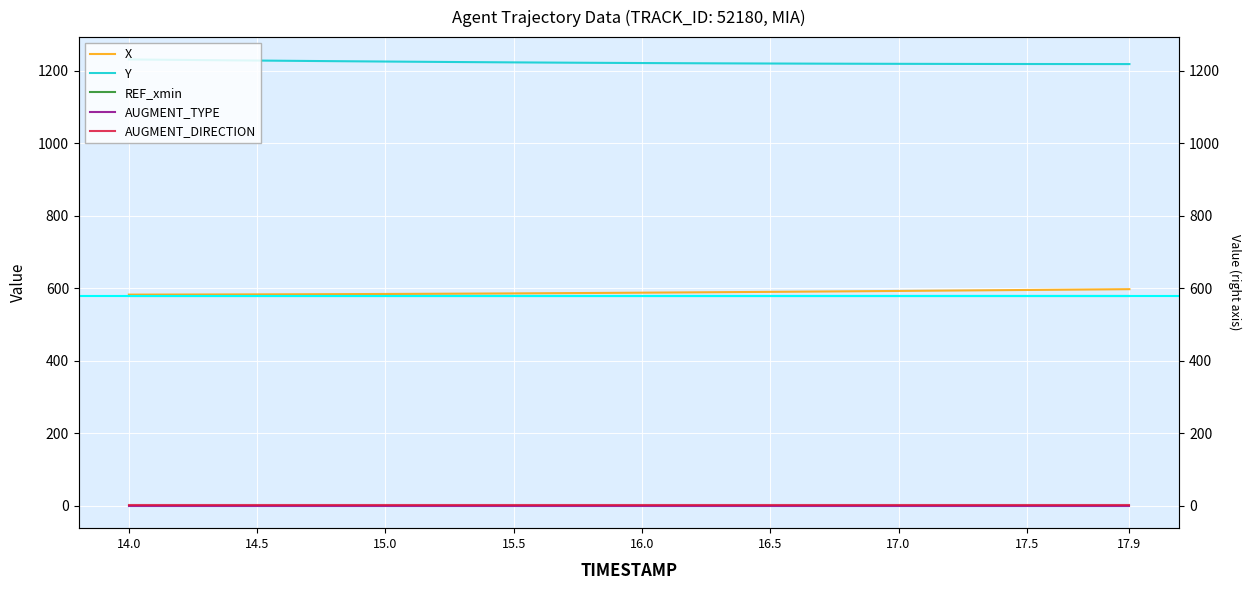

Reading left to right, list all the values displayed in this chart.

X: 582.4	582.5	582.6	582.8	582.9	583.1	583.3	583.5	583.7	583.9	584.2	584.4	584.7	585.1	585.4	585.7	586.1	586.5	586.9	587.3	587.7	588.1	588.6	589.0	589.5	590.0	590.5	591.0	591.5	592.0	592.5	593.0	593.6	594.1	594.6	595.2	595.7	596.3	596.8	597.4
Y: 1230.8	1230.2	1229.5	1228.9	1228.3	1227.7	1227.2	1226.6	1226.0	1225.5	1225.0	1224.5	1224.0	1223.5	1223.1	1222.7	1222.3	1221.9	1221.5	1221.2	1220.9	1220.6	1220.3	1220.0	1219.8	1219.5	1219.3	1219.2	1219.0	1218.8	1218.7	1218.6	1218.5	1218.3	1218.3	1218.2	1218.1	1218.1	1218.0	1218.0
REF_xmin: 578.5	578.5	578.5	578.5	578.5	578.5	578.5	578.5	578.5	578.5	578.5	578.5	578.5	578.5	578.5	578.5	578.5	578.5	578.5	578.5	578.5	578.5	578.5	578.5	578.5	578.5	578.5	578.5	578.5	578.5	578.5	578.5	578.5	578.5	578.5	578.5	578.5	578.5	578.5	578.5
AUGMENT_TYPE: 0.0	0.0	0.0	0.0	0.0	0.0	0.0	0.0	0.0	0.0	0.0	0.0	0.0	0.0	0.0	0.0	0.0	0.0	0.0	0.0	0.0	0.0	0.0	0.0	0.0	0.0	0.0	0.0	0.0	0.0	0.0	0.0	0.0	0.0	0.0	0.0	0.0	0.0	0.0	0.0
AUGMENT_DIRECTION: 1.0	1.0	1.0	1.0	1.0	1.0	1.0	1.0	1.0	1.0	1.0	1.0	1.0	1.0	1.0	1.0	1.0	1.0	1.0	1.0	1.0	1.0	1.0	1.0	1.0	1.0	1.0	1.0	1.0	1.0	1.0	1.0	1.0	1.0	1.0	1.0	1.0	1.0	1.0	1.0